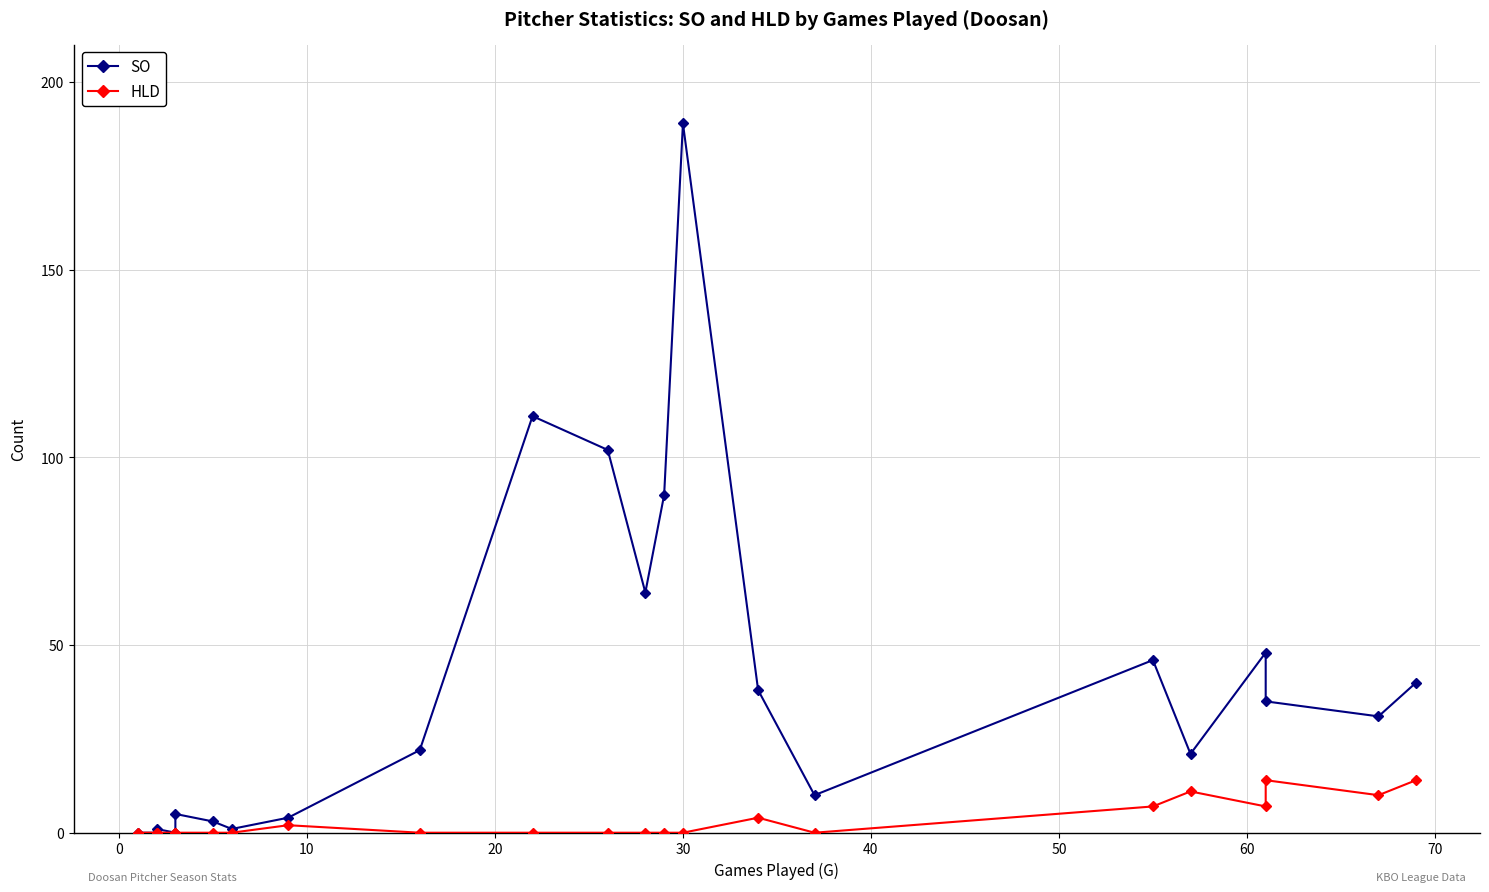

What is the difference between the maximum and second lowest values in the SO series?

189